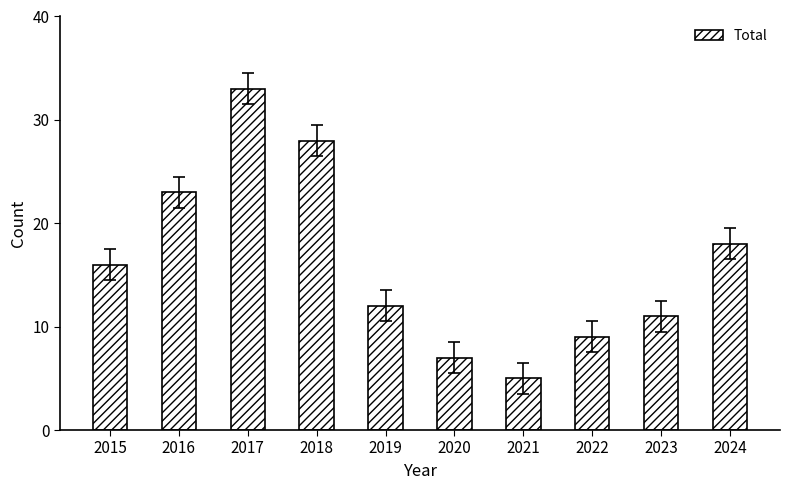

Reading left to right, transcribe all the data shown in this chart.

2015=16	2016=23	2017=33	2018=28	2019=12	2020=7	2021=5	2022=9	2023=11	2024=18